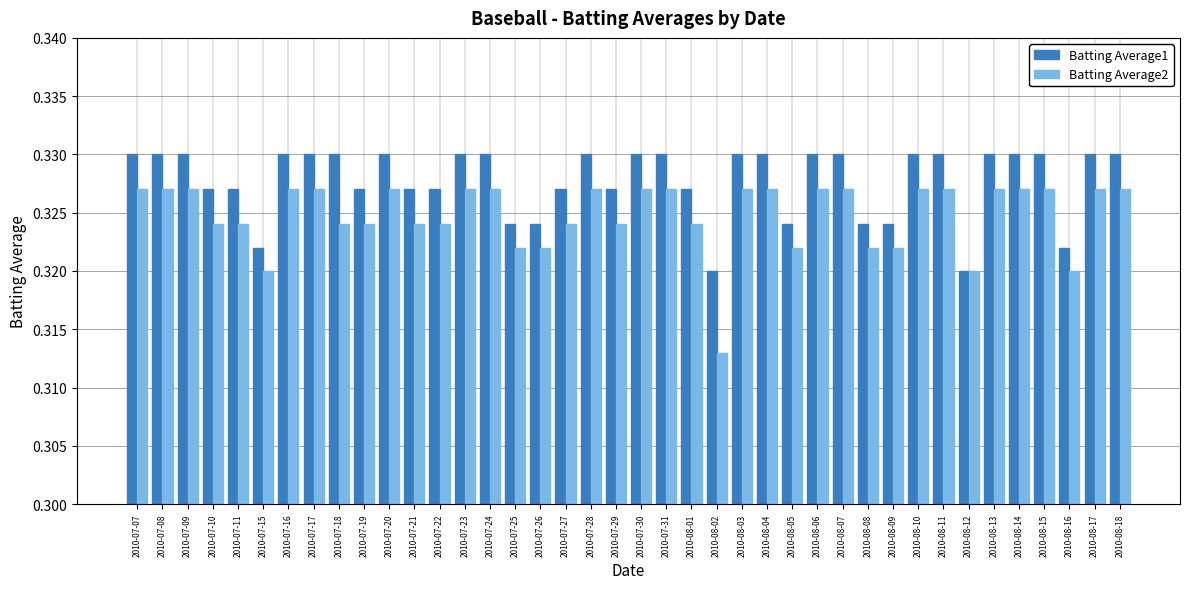

Rank the series at 2010-08-17 from highest to lowest value.

Batting Average1, Batting Average2